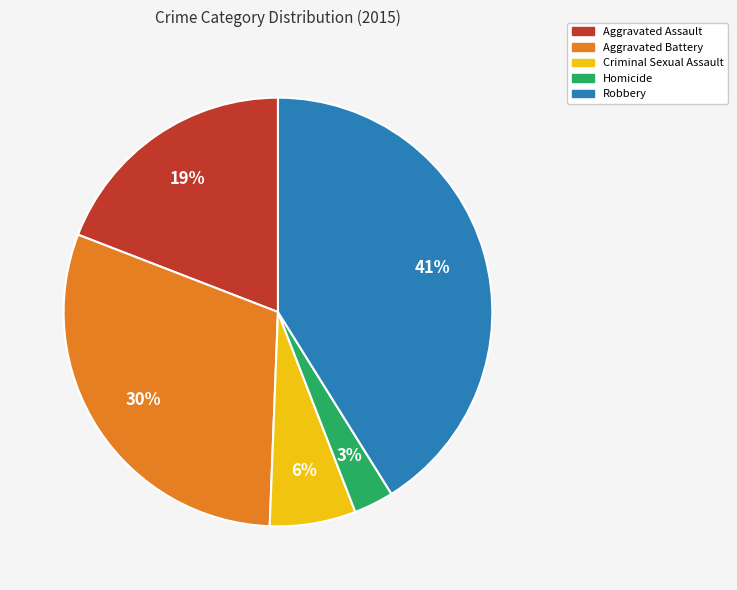

Rank the categories by value from lowest to highest.

Homicide, Criminal Sexual Assault, Aggravated Assault, Aggravated Battery, Robbery